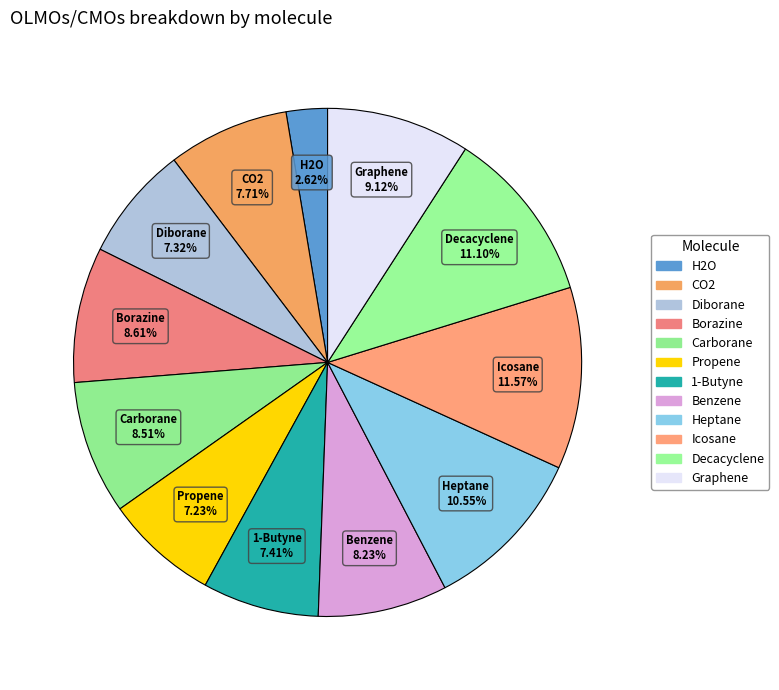

How many slices are in this pie chart?

12